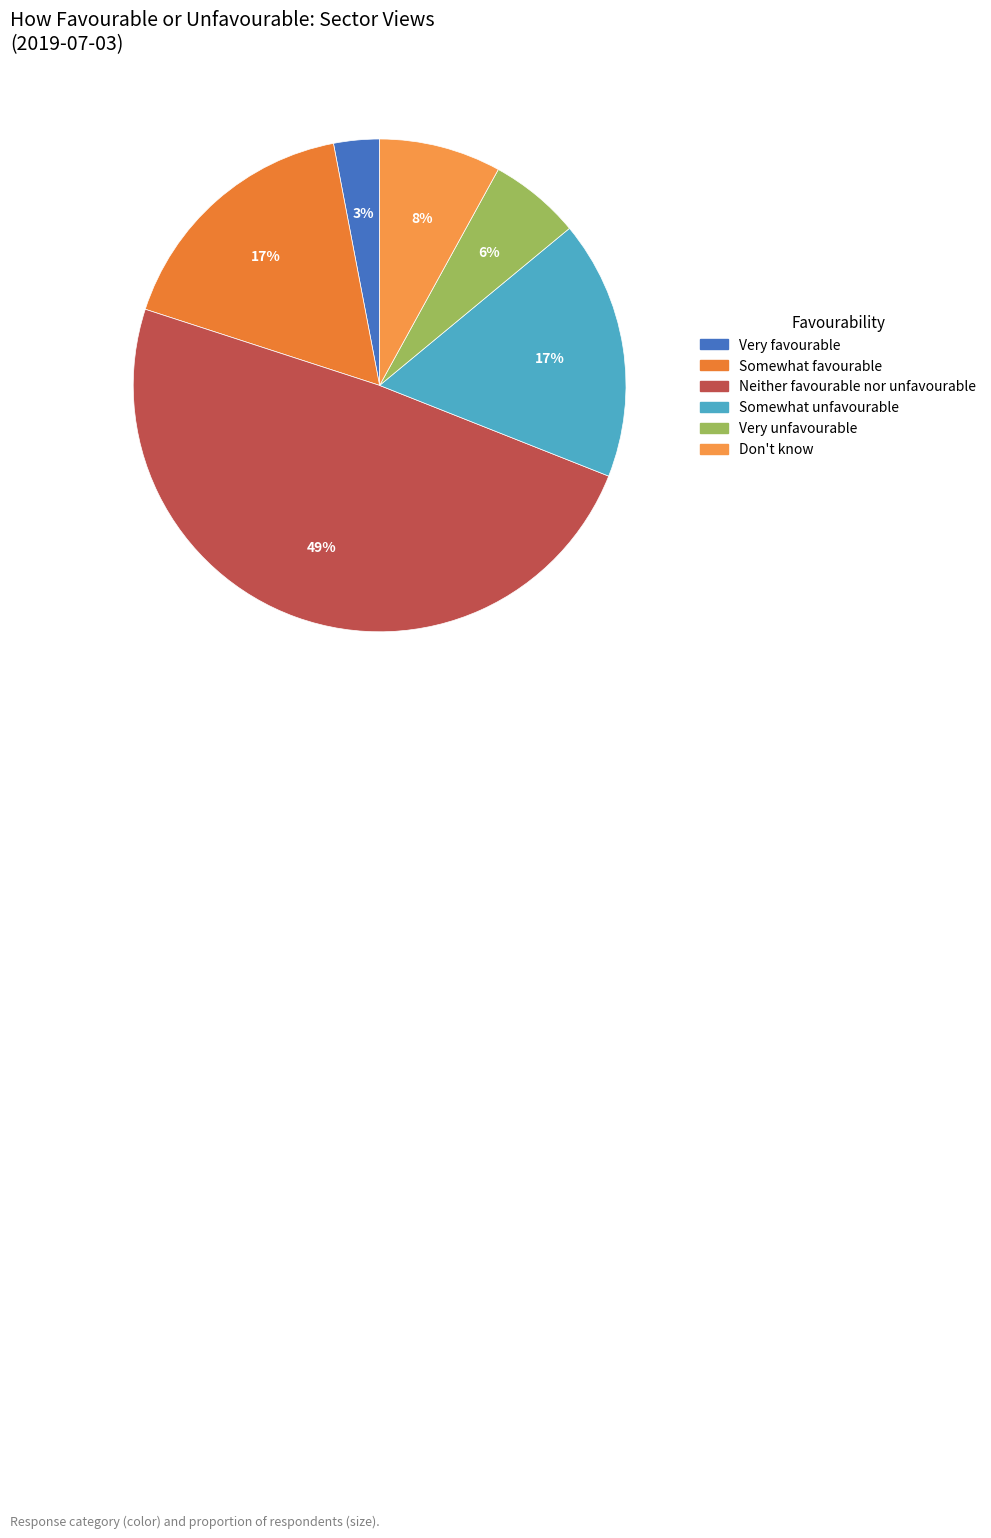

Between Don't know and Neither favourable nor unfavourable, which is larger?

Neither favourable nor unfavourable